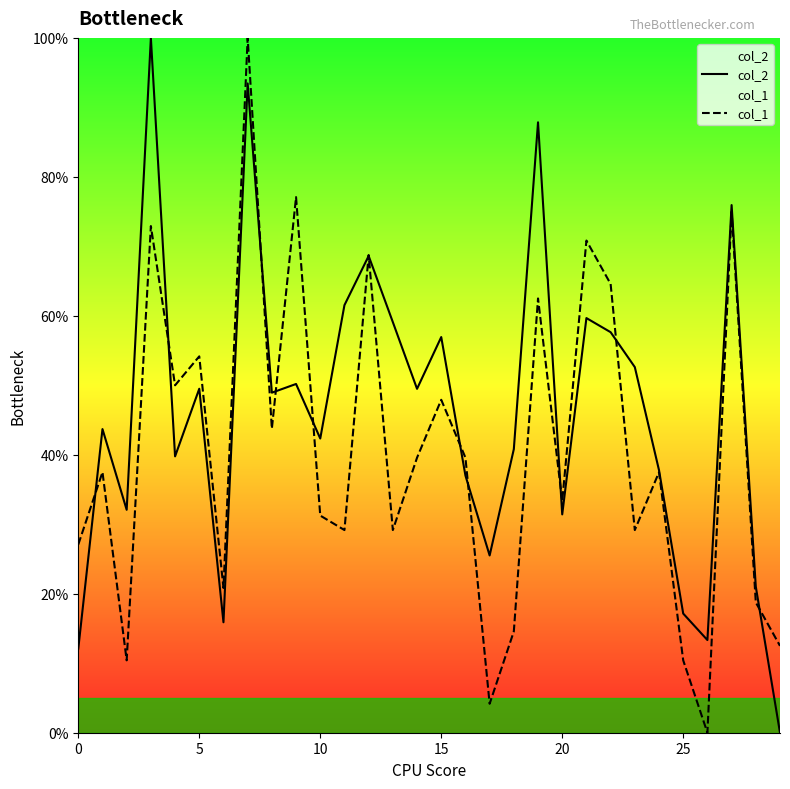

Count the number of categories in the chart.

30